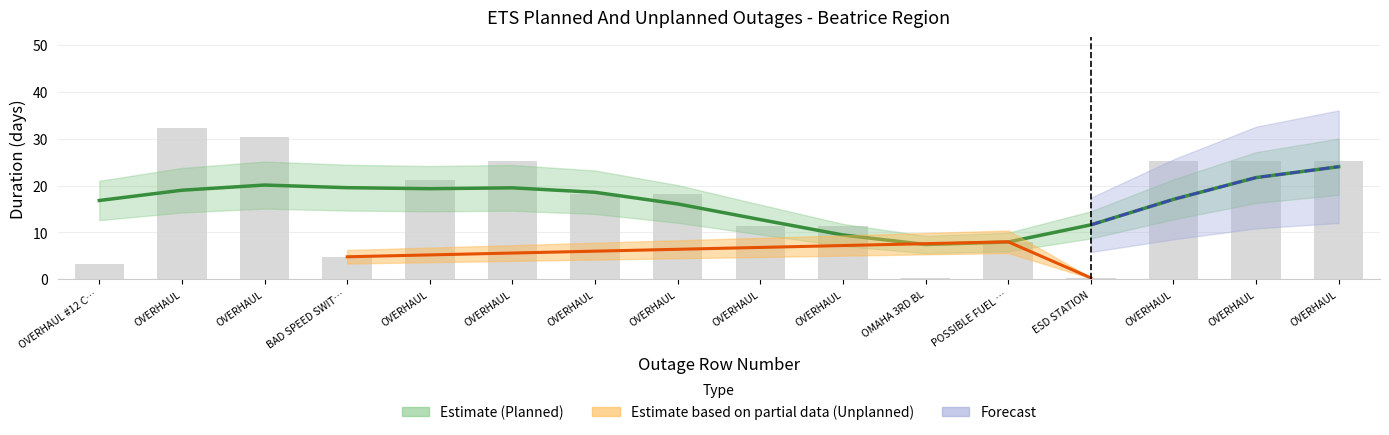

What is the difference between the second highest and minimum values?

30.0